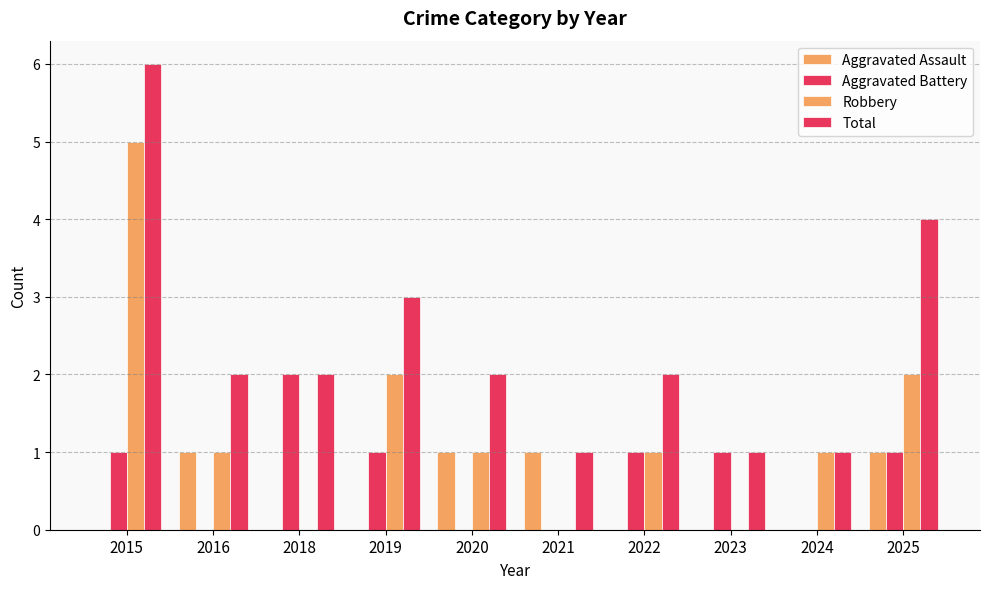

What is the sum of all Aggravated Battery values?

7